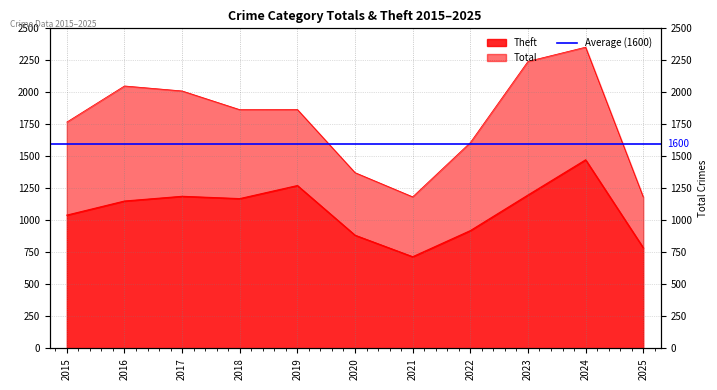

What is the total value across all series at 2019?

3138